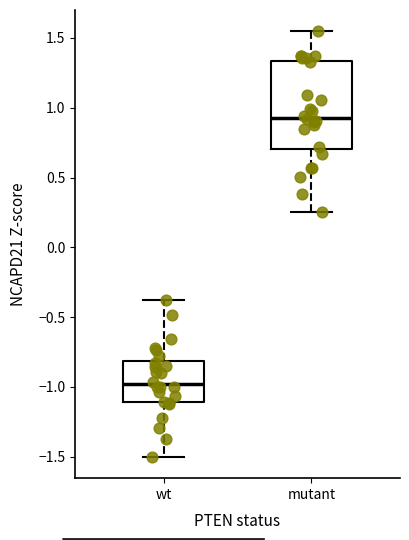

Reading left to right, transcribe this box plot: for each box, give where its median line is, the range the box spans, and where its two whiskers end, as read against the y-axis. The values are not printed on the chart, so give them approximately, as read against the axis.

wt: median -1.00, box -1.10 to -0.80, whiskers -1.50 to -0.40
mutant: median 0.95, box 0.70 to 1.35, whiskers 0.25 to 1.55